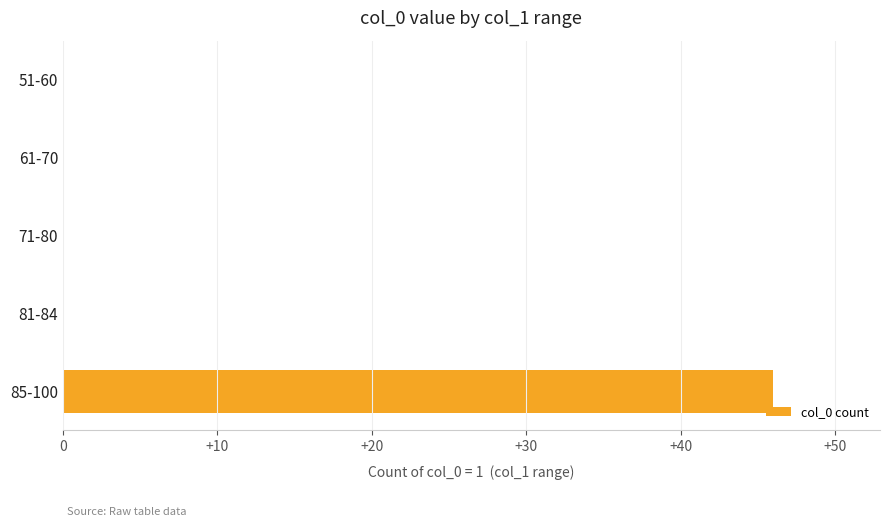

The value at 61-70 is 0. True or false?

True